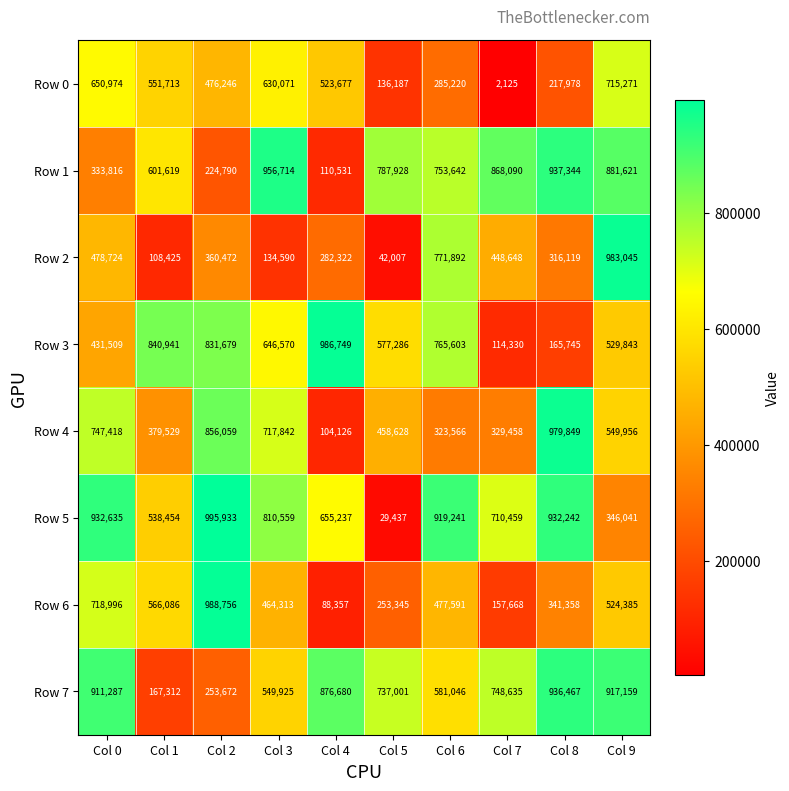

At Col 0, list the series in order from smallest to largest.

Row 1, Row 3, Row 2, Row 0, Row 6, Row 4, Row 7, Row 5